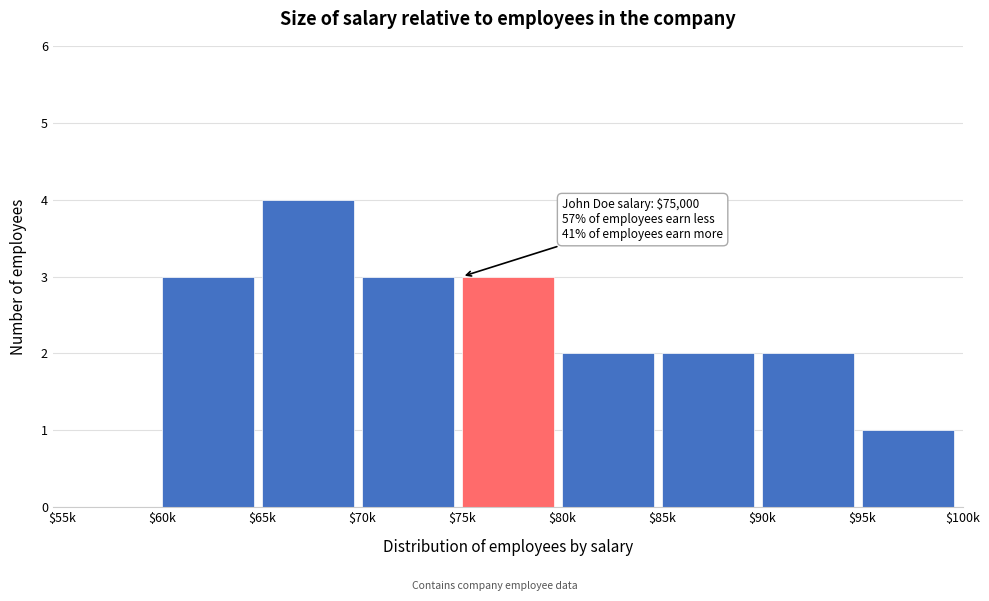

Is it true that the value at $85k is 1?

False